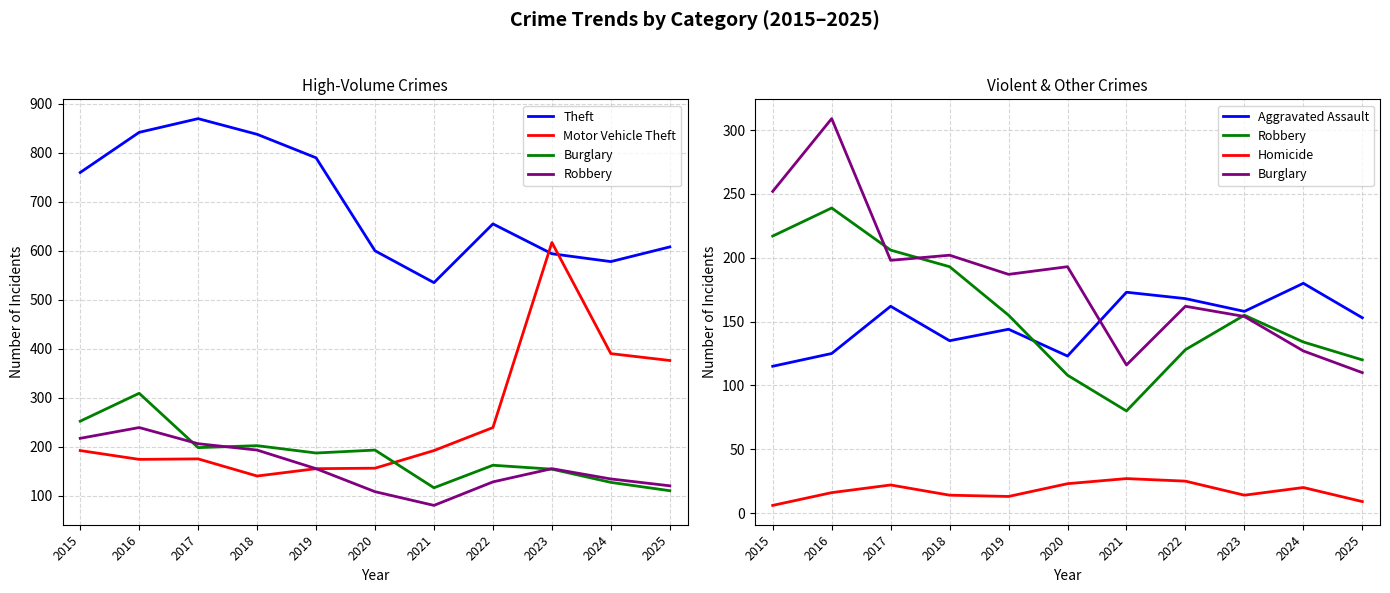

Rank the series at 2023 from highest to lowest value.

Motor Vehicle Theft, Theft, Aggravated Assault, Robbery, Burglary, Homicide